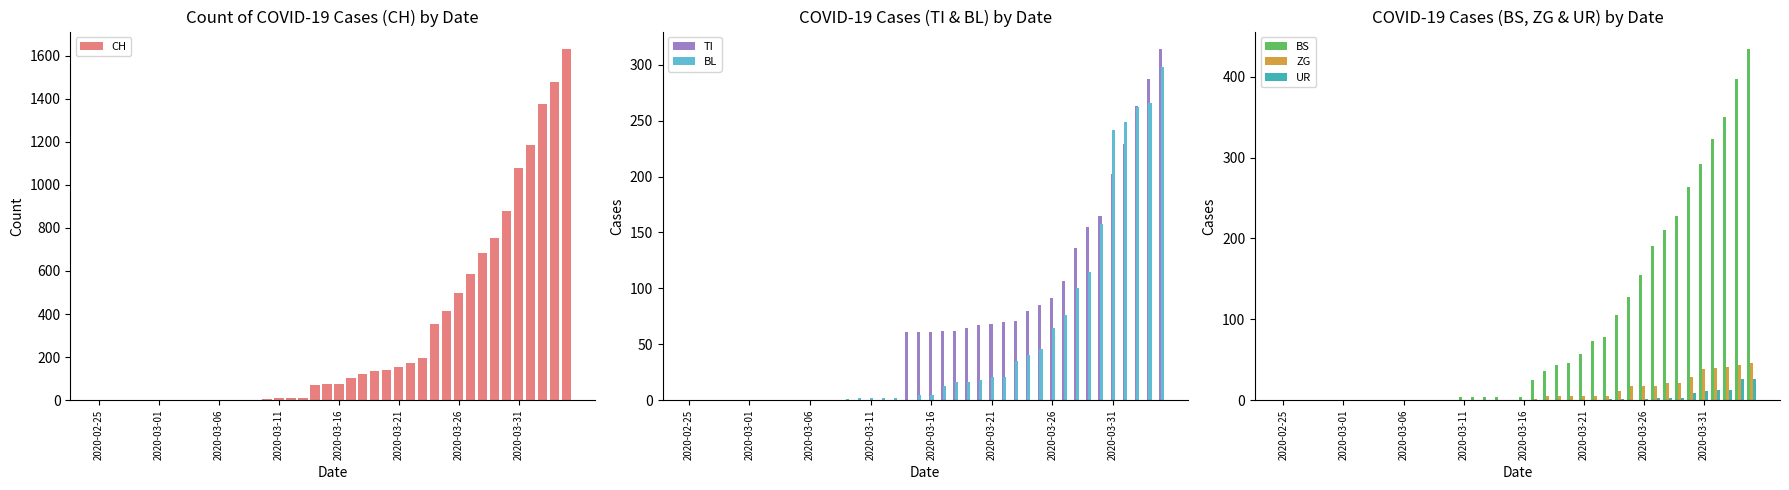

What is the maximum value for BS?

434